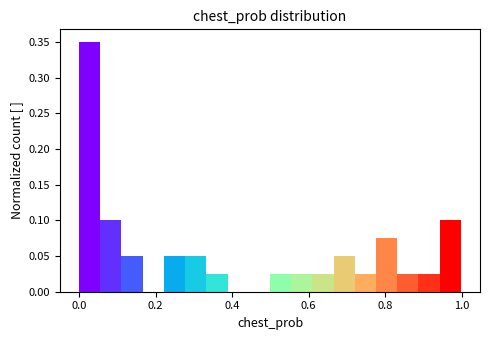

Around what value on the x-axis is the tallest bar? Give the approximate position of its centre, as read against the axis.

0.02